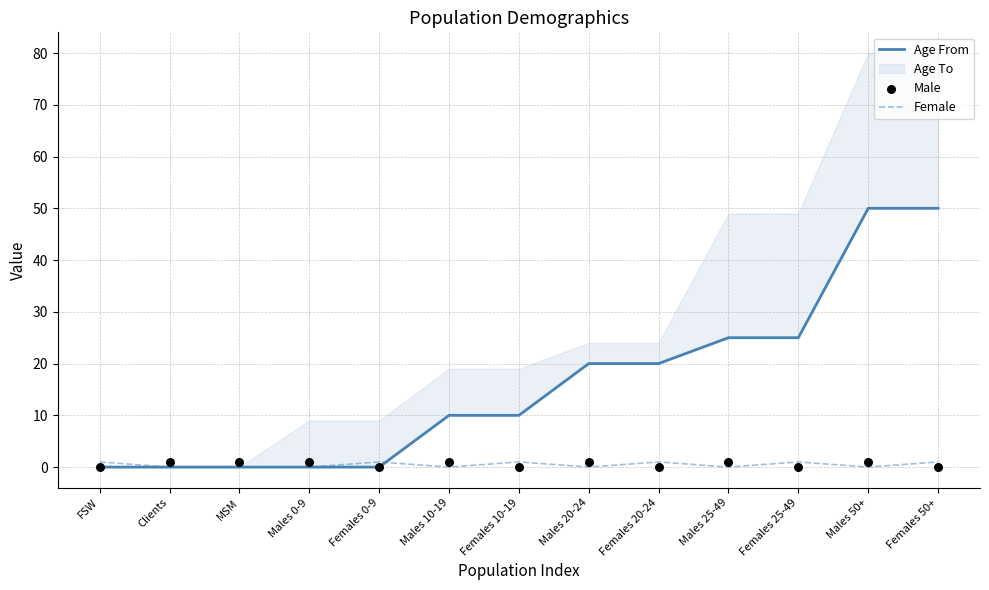

Which series has the largest Y range (max minus min)?

Age From